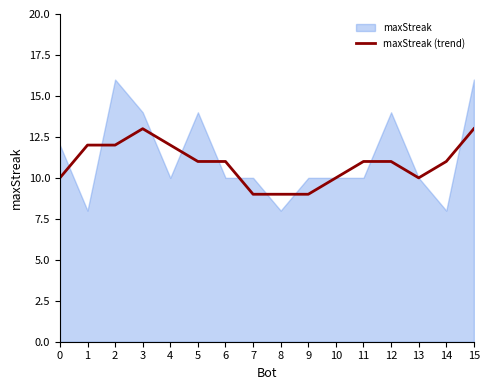

Where is the first local maximum?

3